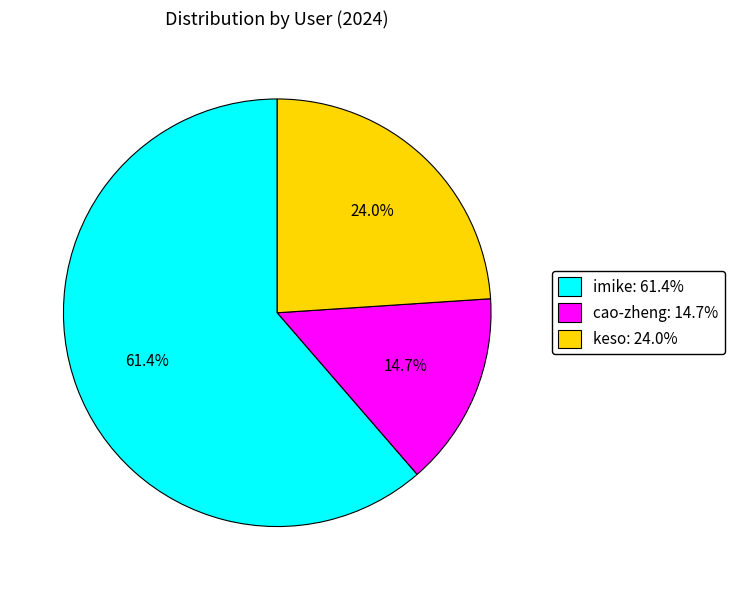

How many slices are in this pie chart?

3